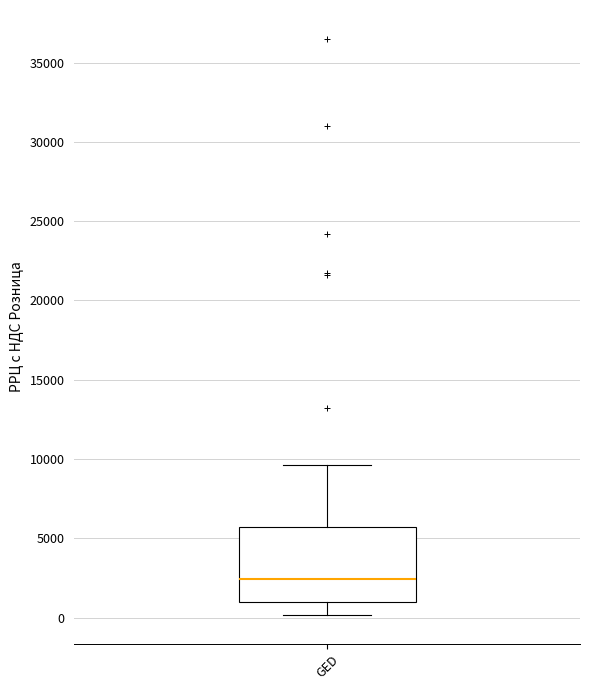

Read this box plot against the y-axis: the position of the median line, the range covered by the box, and the ends of both whiskers. The values are not printed on the chart, so give them approximately, as read against the axis.

median 2500, box 1000 to 5500, whiskers 0 to 9500